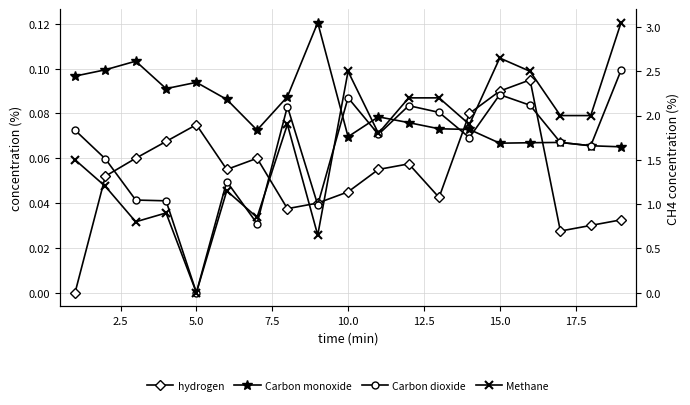

Which series has the largest total across all categories?

Methane